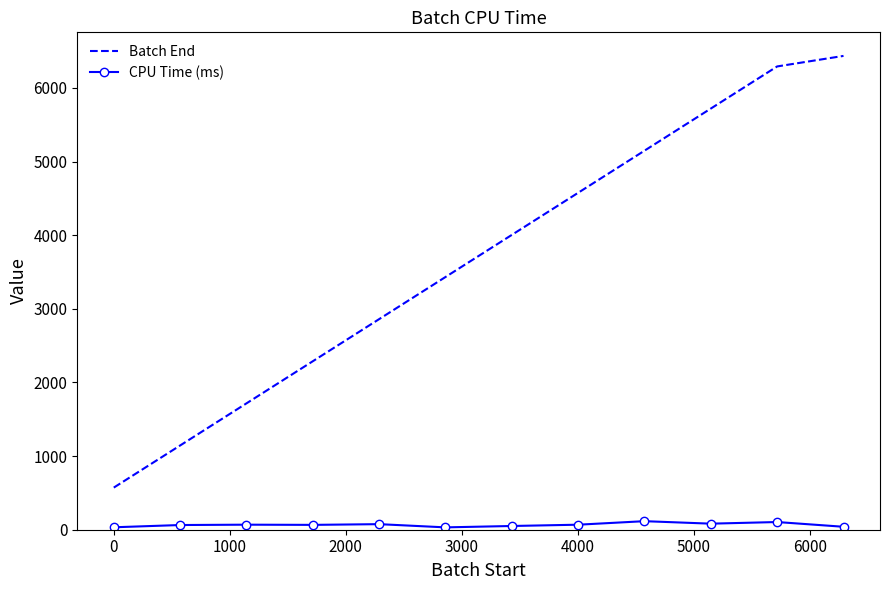

Which series has the largest range (max minus min)?

Batch End